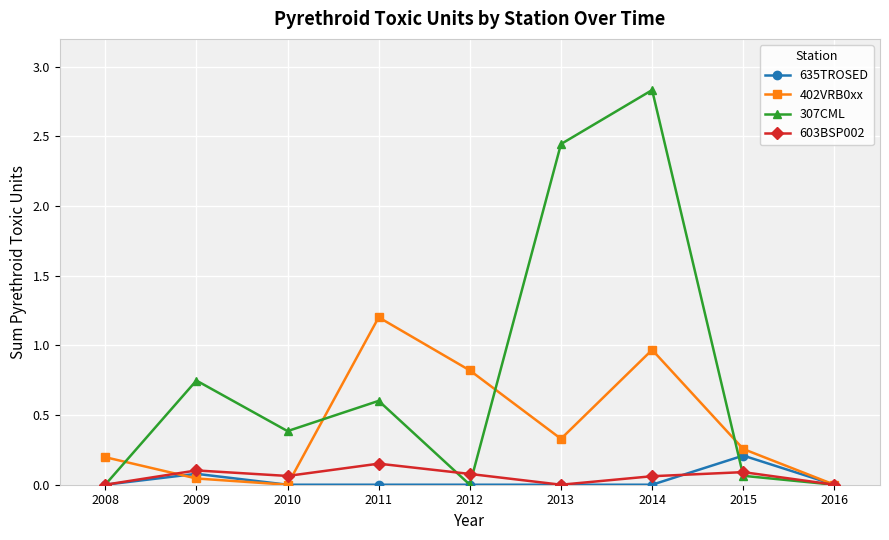

Which series has the widest spread of values?

307CML